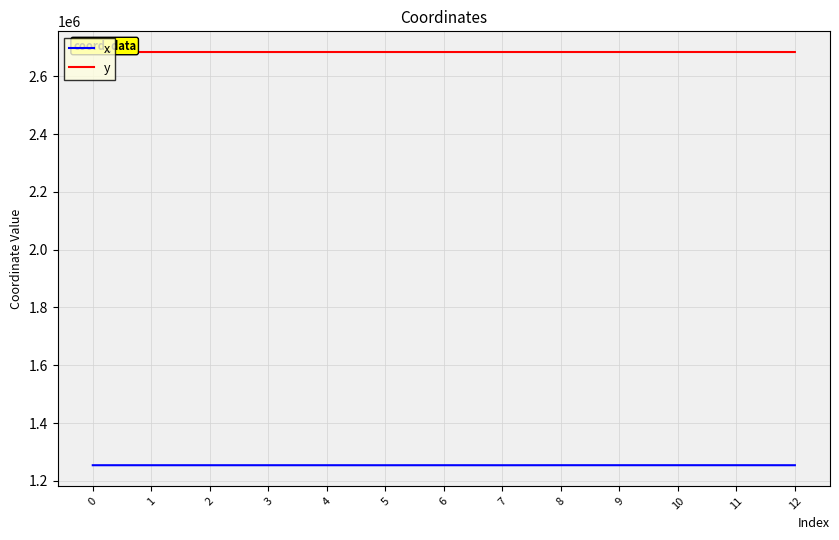

What are all the series names shown in the legend?

x, y